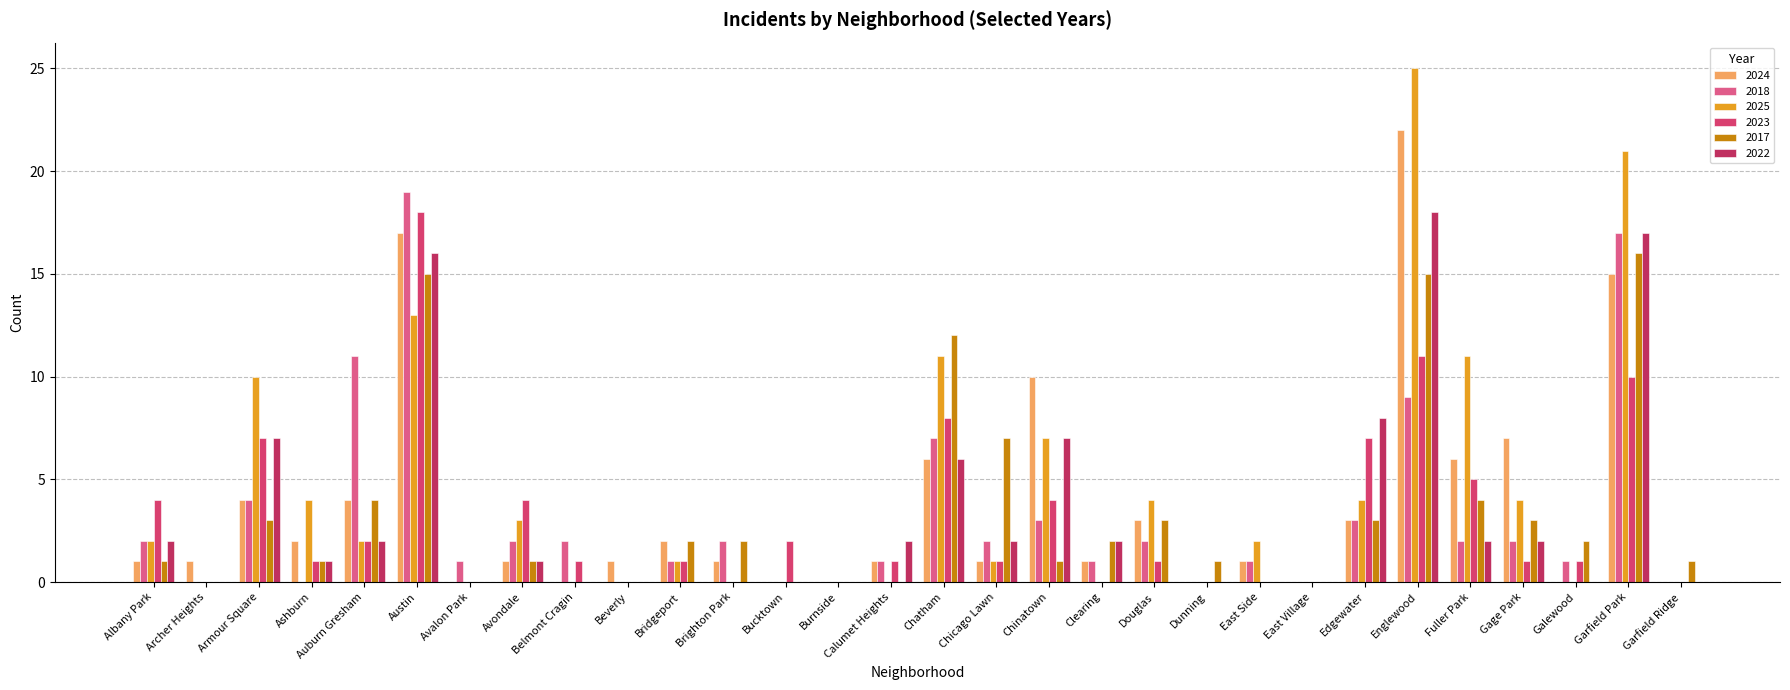

List the series in order of their peak value, highest first.

2025, 2024, 2018, 2023, 2022, 2017